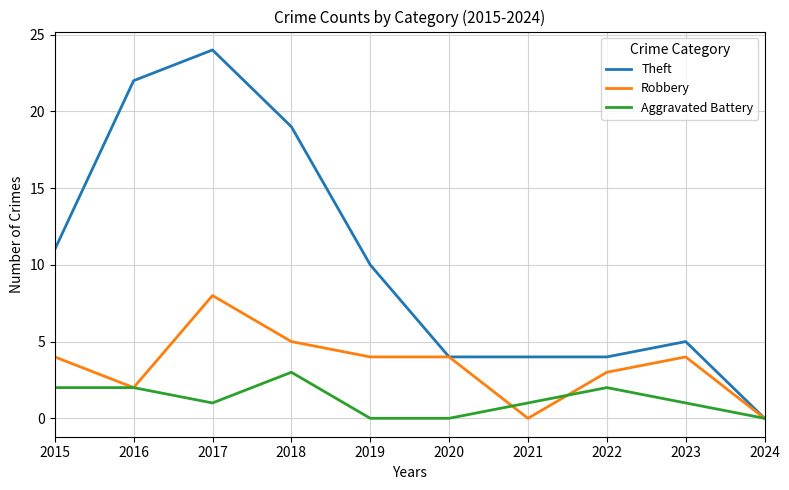

The Theft series shows 14 at 2016. True or false?

False